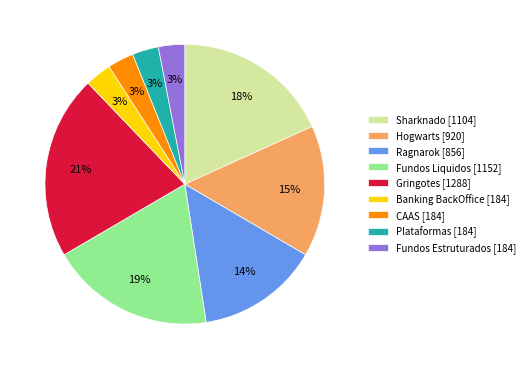

Count the number of slices in the pie.

9